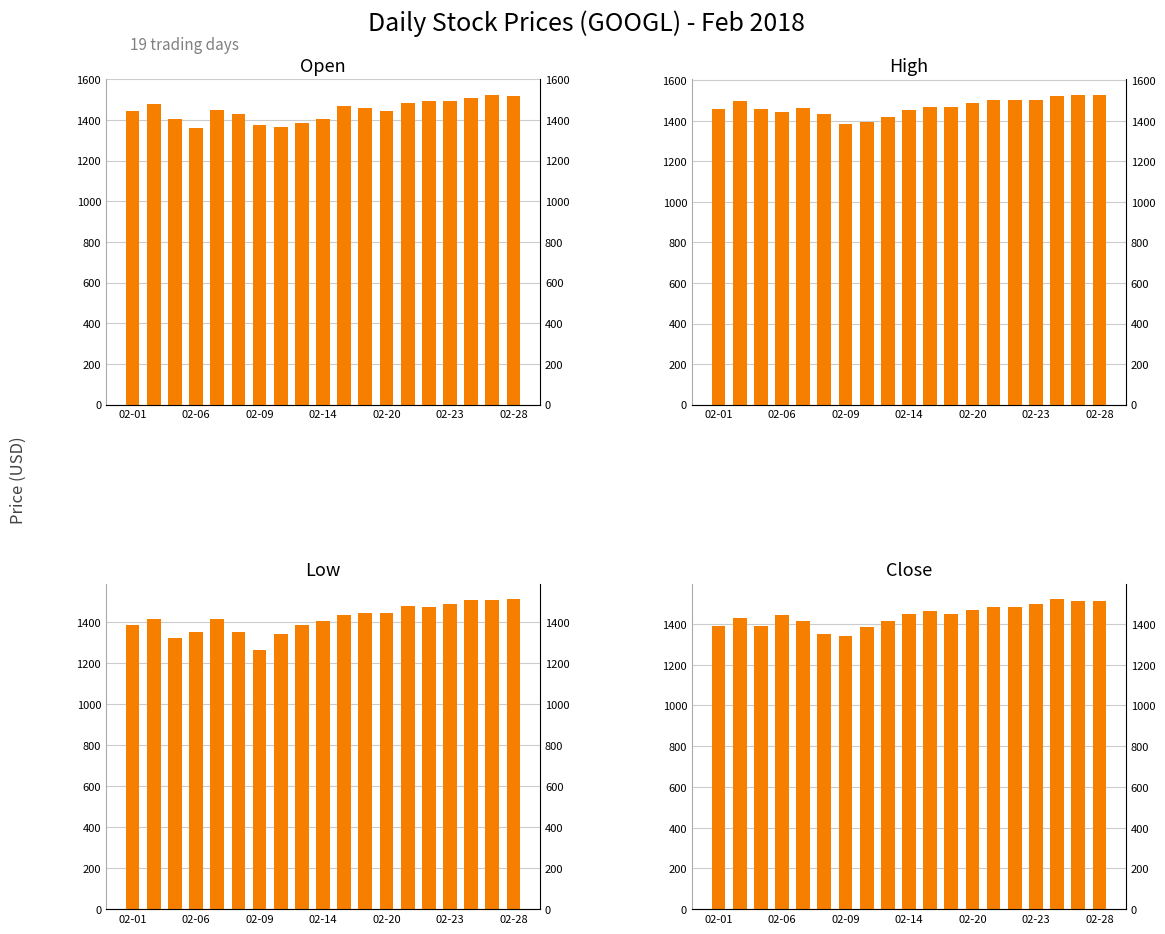

What position from the left is 10?

11